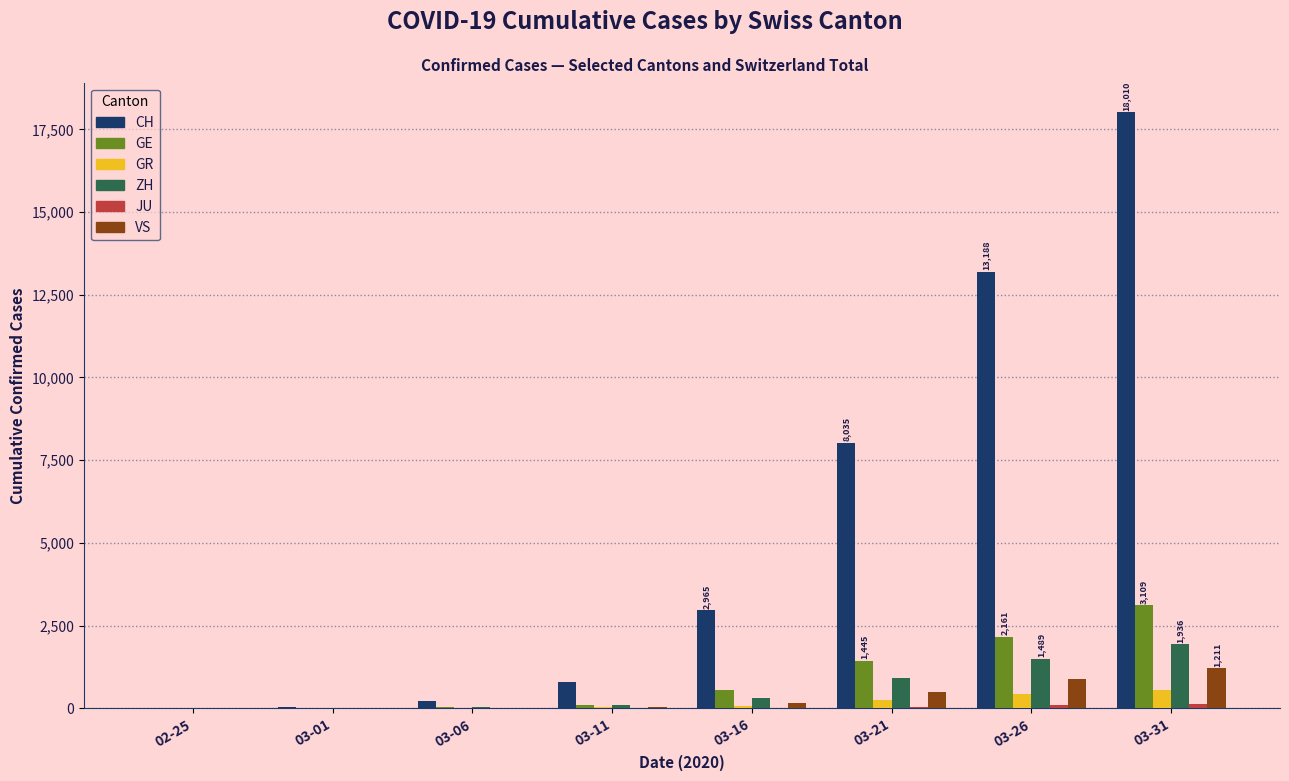

What is the difference between the ZH values at 02-25 and 03-31?

1936